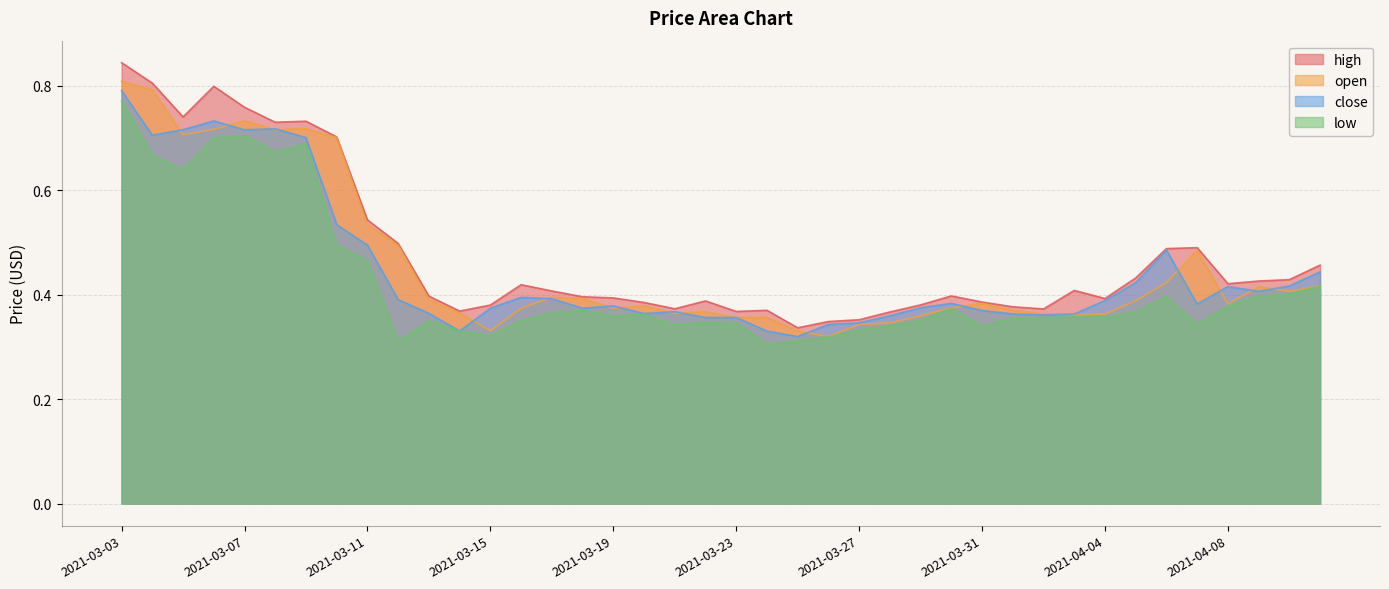

True or false: close and high intersect in this chart.

False